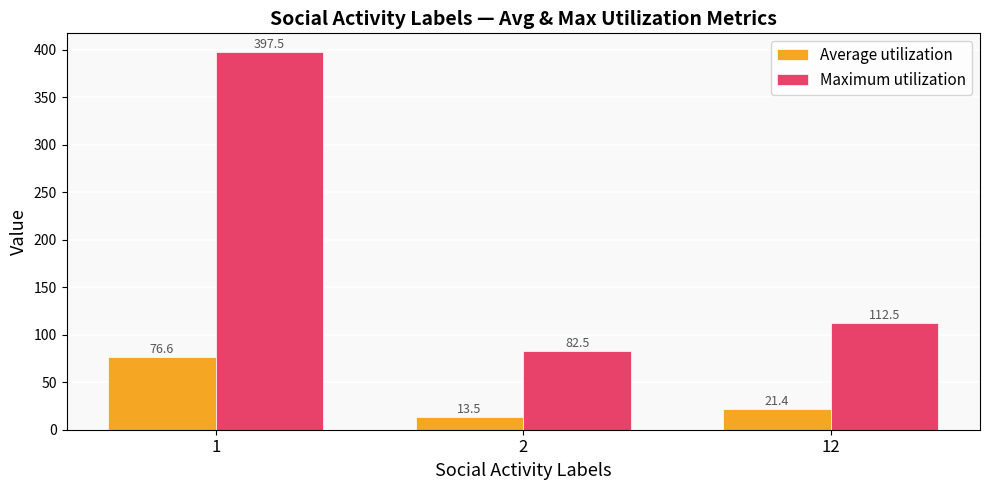

At how many categories does at least one series exceed 209?

1